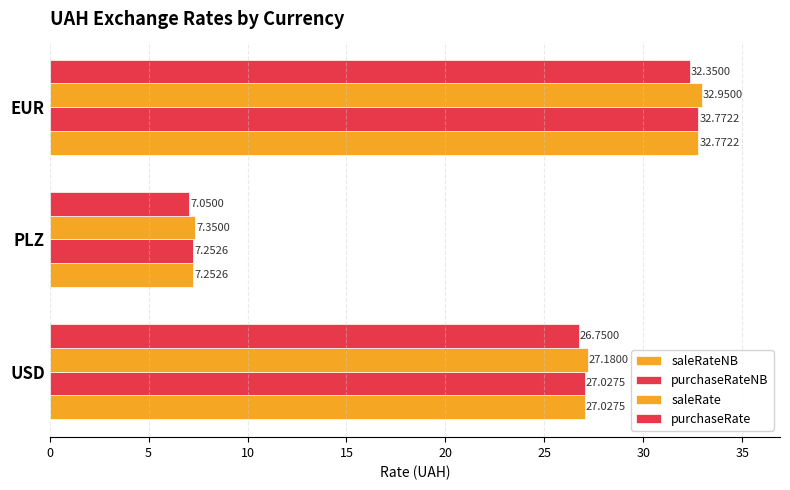

Which series has the widest spread of values?

saleRate